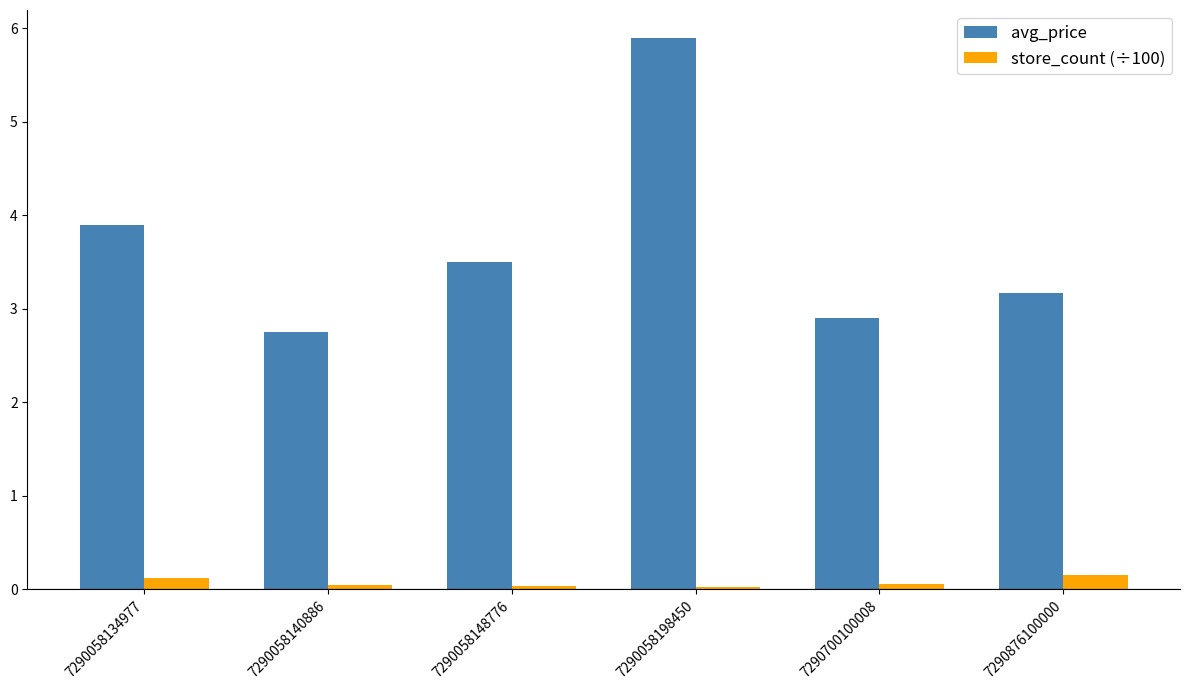

Where is avg_price nearest to the value 4?

7290058134977